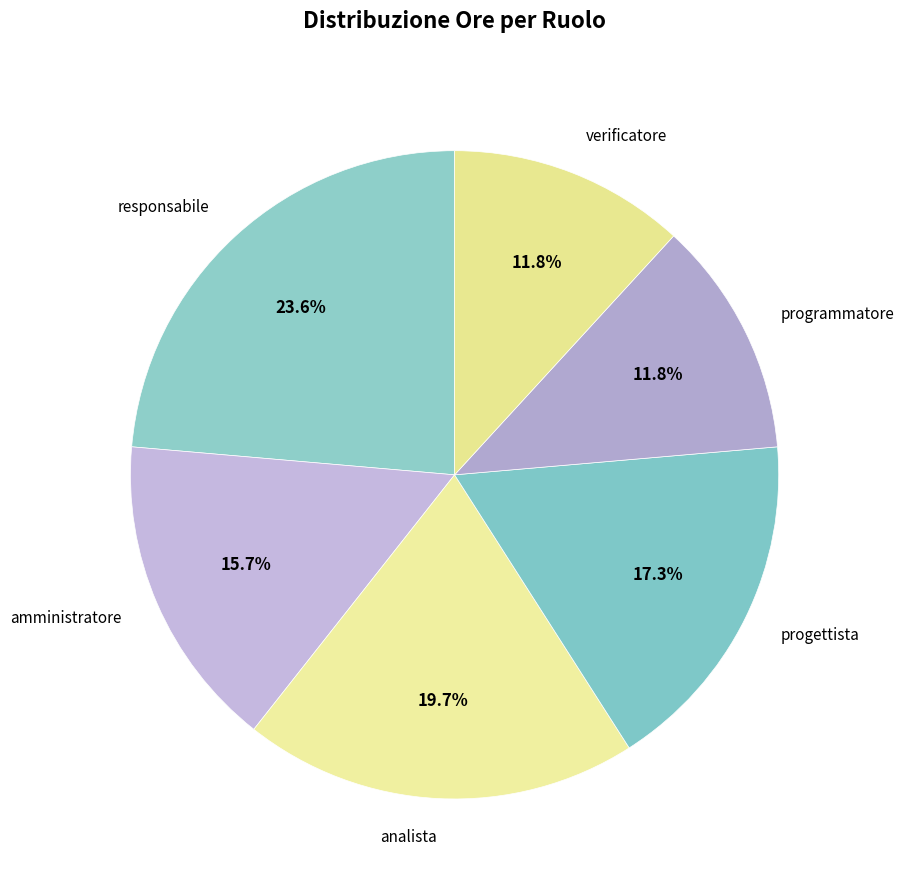

To the nearest percent, what percentage of the pie is programmatore?

12%